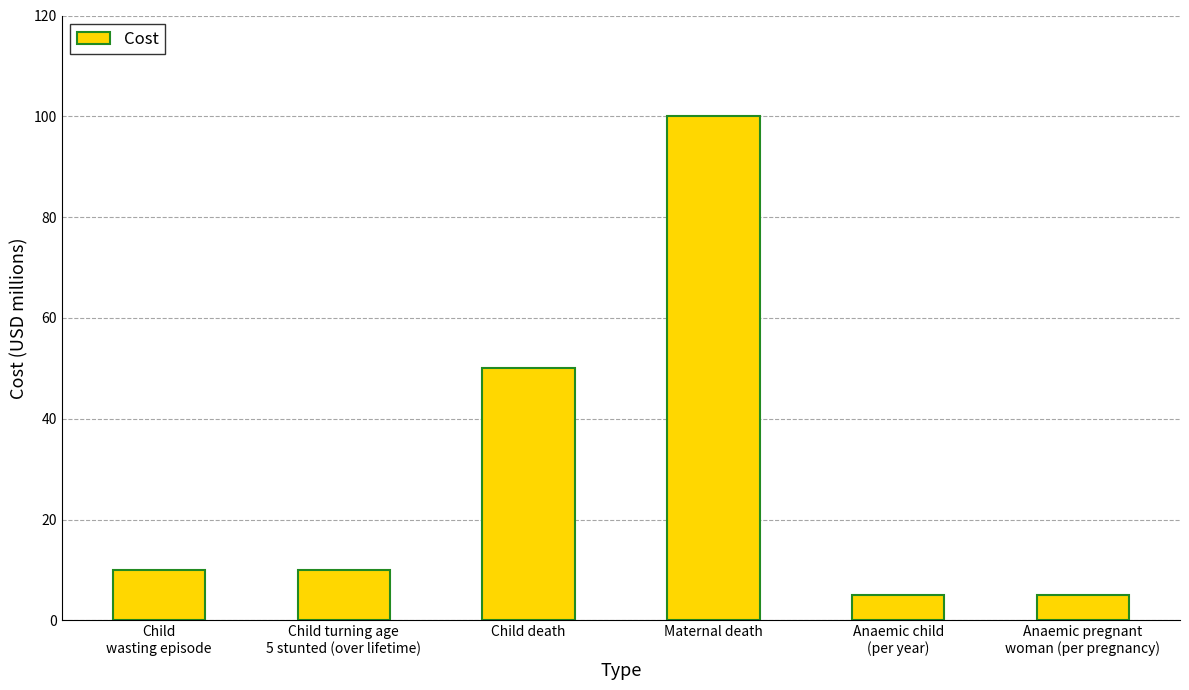

Is it true that the value at Child turning age
5 stunted (over lifetime) is 14?

False